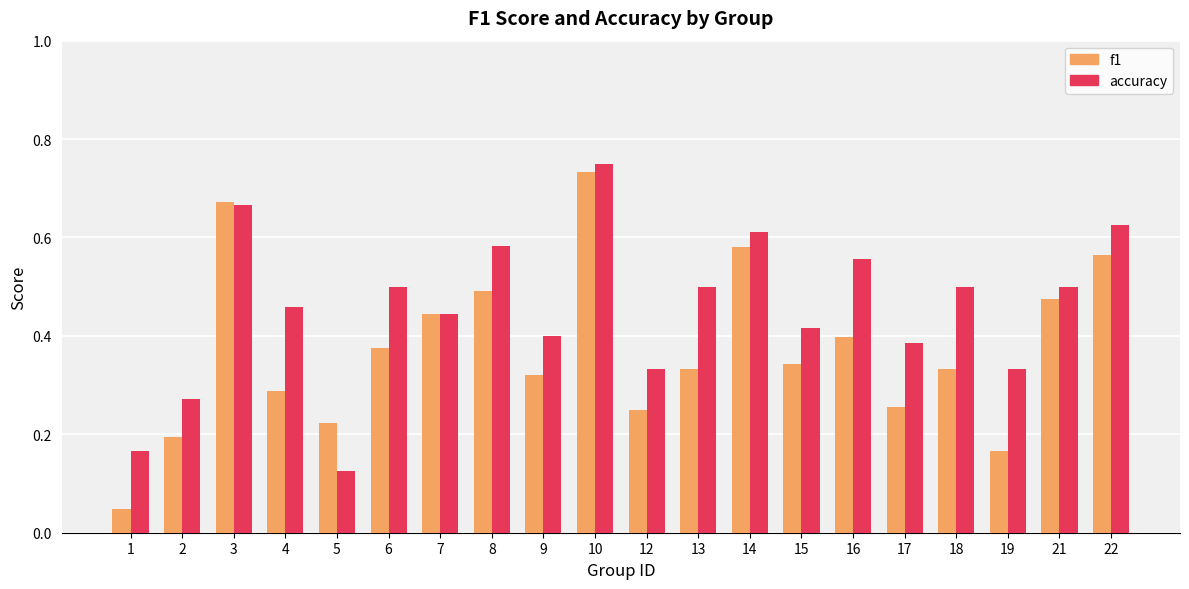

Which category has the lowest value in the accuracy series?

5